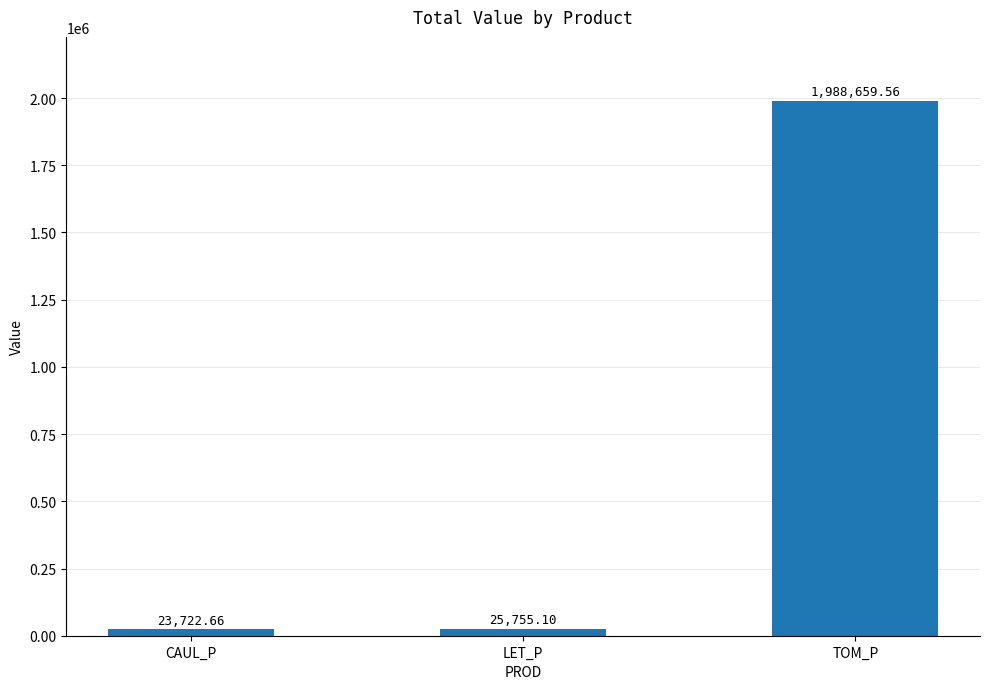

Is it true that the value at TOM_P is 1988659.6?

True